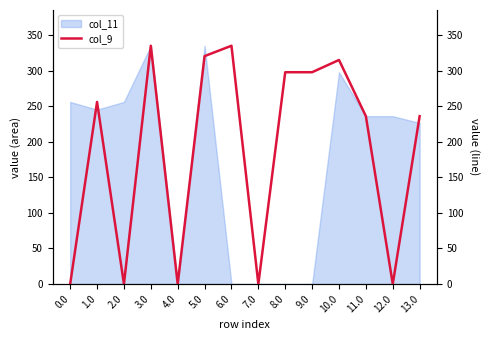

Where is col_11 nearest to the value 167?

13.0